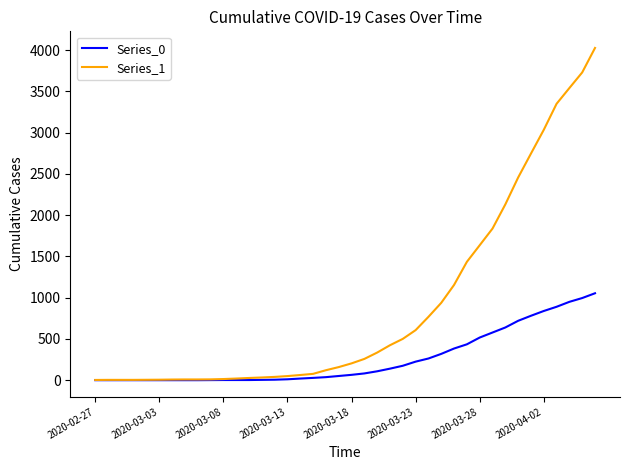

Rank the series by their average value, from lowest to highest.

Series_0, Series_1